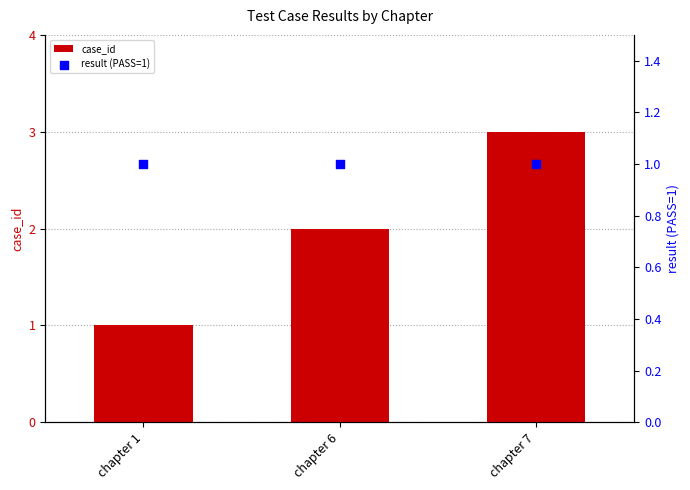

Which series reaches the minimum Y coordinate?

case_id